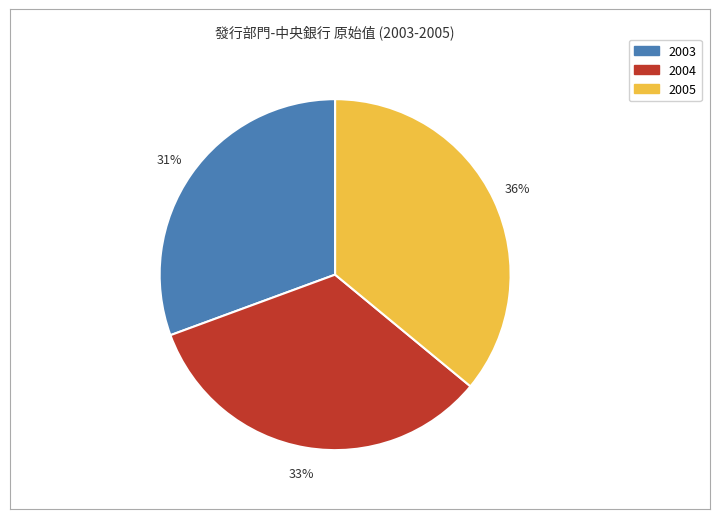

Rank the categories by value from lowest to highest.

2003, 2004, 2005